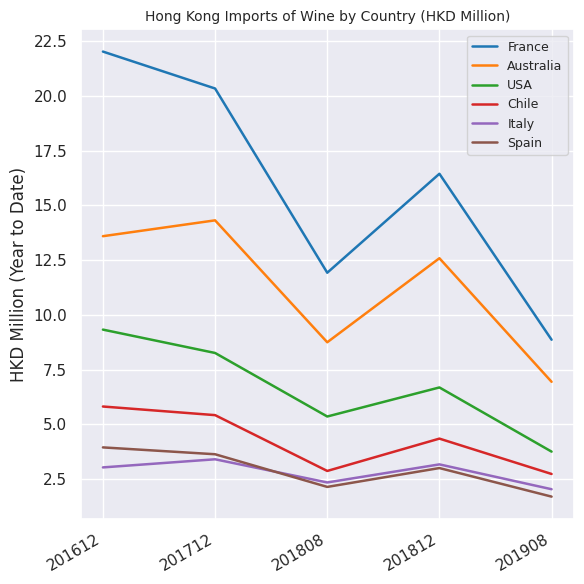

Where is the first local minimum for Spain?

201808